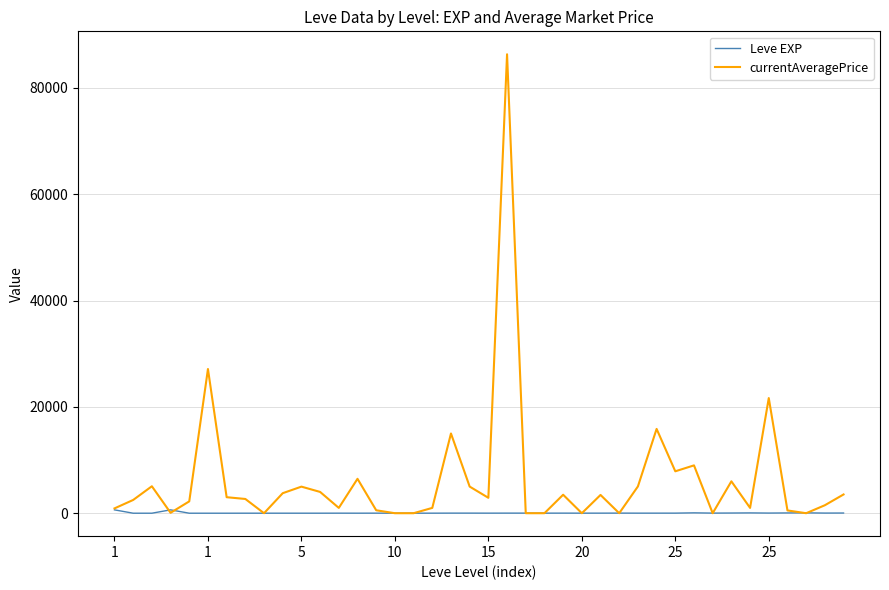

What is the maximum value for currentAveragePrice?

86339.7